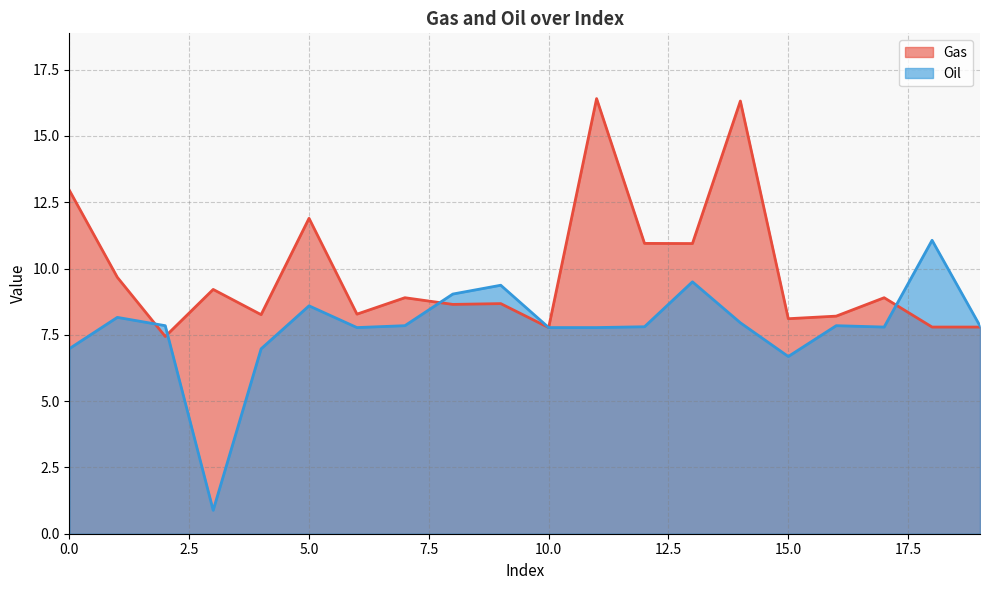

What are all the series names shown in the legend?

Gas, Oil